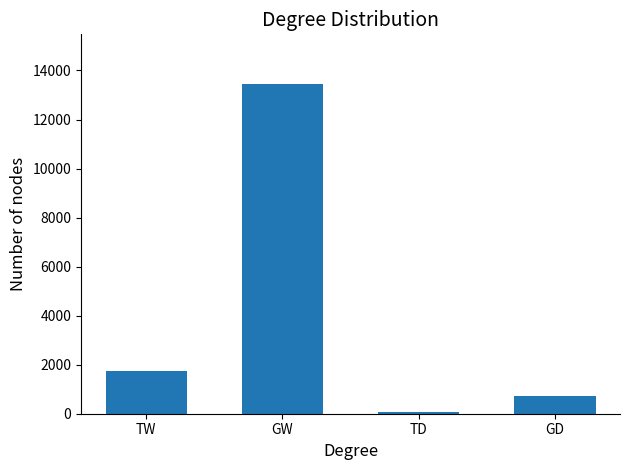

What value does the data have at TW?

1756